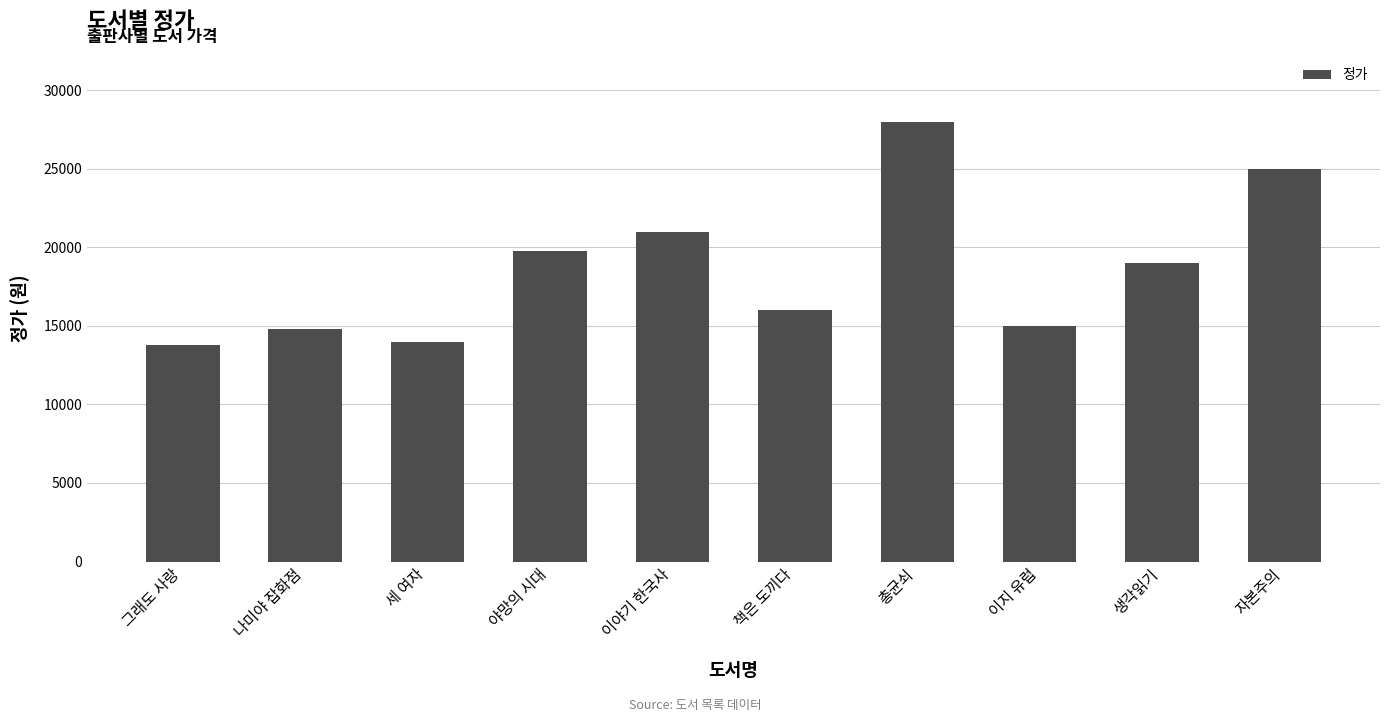

Reading left to right, transcribe all the data shown in this chart.

그래도 사랑=13800	나미야 잡화점=14800	세 여자=14000	야망의 시대=19800	이야기 한국사=21000	책은 도끼다=16000	총균쇠=28000	이지 유럽=15000	생각읽기=19000	자본주의=25000